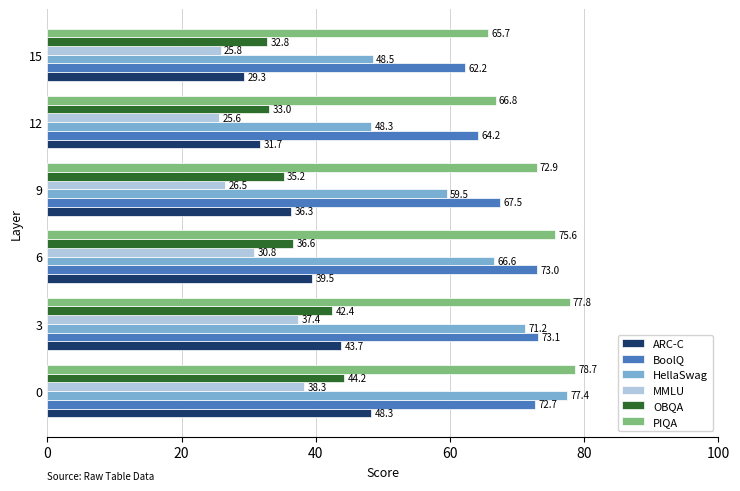

Is the value of OBQA at 3 greater than the value of MMLU at 15?

Yes